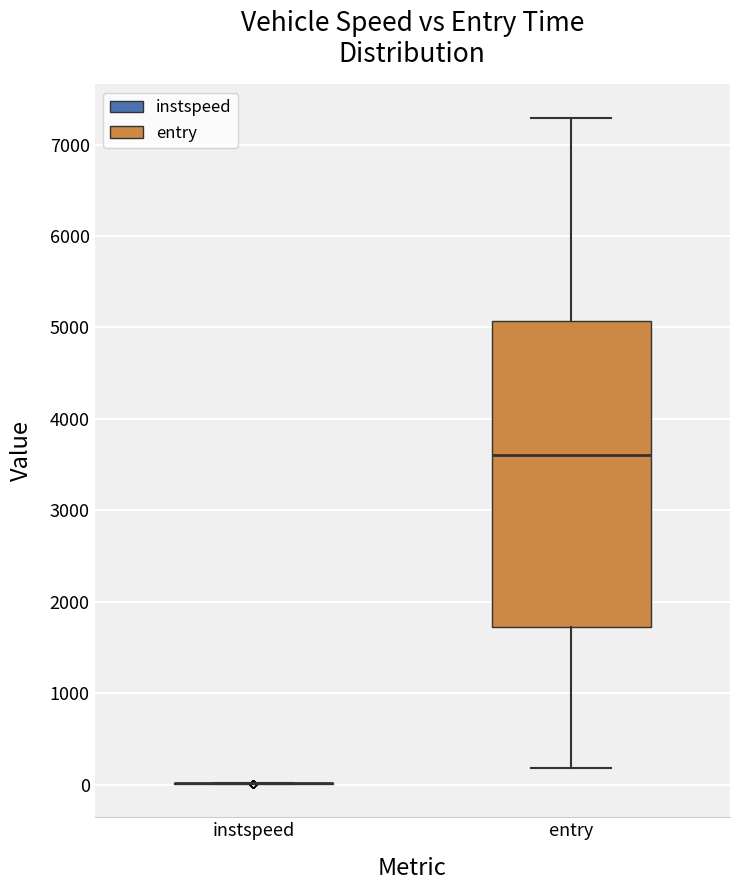

Reading left to right, transcribe this box plot: for each box, give where its median line is, the range the box spans, and where its two whiskers end, as read against the y-axis. The values are not printed on the chart, so give them approximately, as read against the axis.

instspeed: box collapsed to a line at 0, whiskers 0 to 0
entry: median 3600, box 1700 to 5100, whiskers 200 to 7300